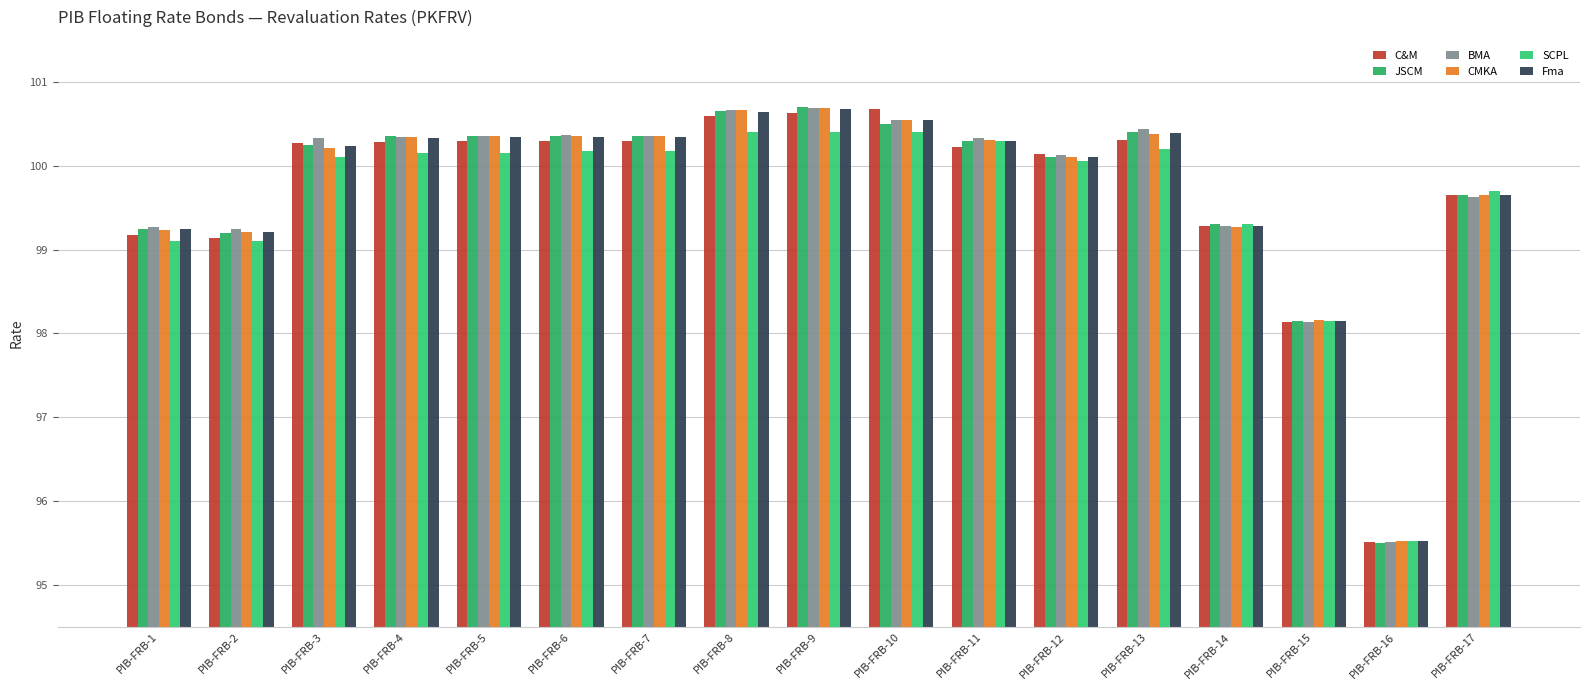

True or false: CMKA has a value of 142.7 at PIB-FRB-9.

False